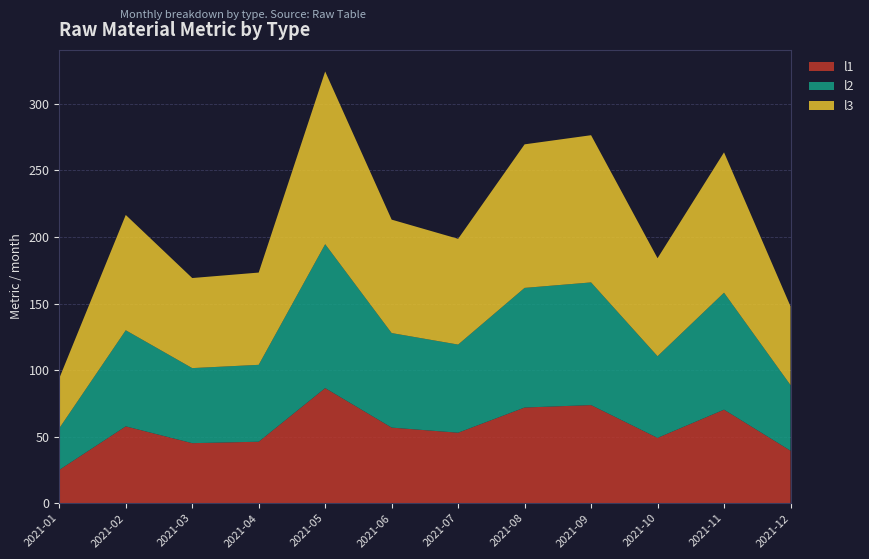

Reading right to left, list all the values displayed in this chart.

l1: 39.5	70.3	49.1	73.7	71.9	53.0	56.8	86.5	46.2	45.1	57.8	25.0
l2: 49.3	87.9	61.4	92.2	89.9	66.2	71.0	108.1	57.8	56.4	72.2	31.3
l3: 59.2	105.4	73.6	110.6	107.9	79.5	85.2	129.8	69.3	67.7	86.6	37.6